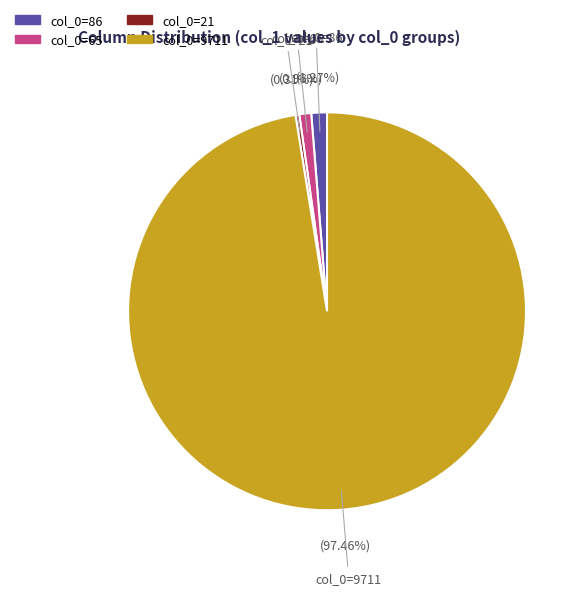

To the nearest percent, what portion does col_0=9711 represent?

97%